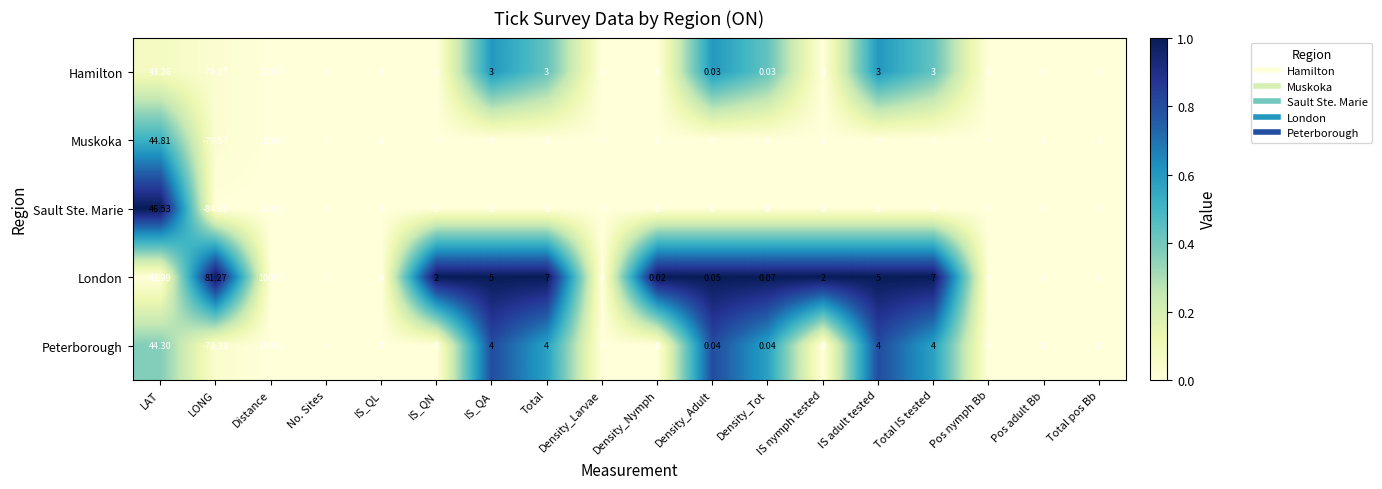

Which series has the largest total across all categories?

London